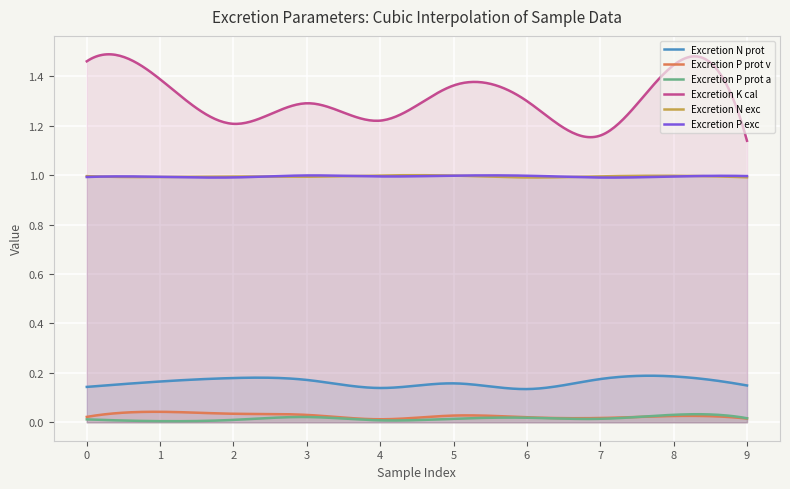

True or false: Excretion K cal [g K/1000 kcal] has more than 1 interior local peaks.

True